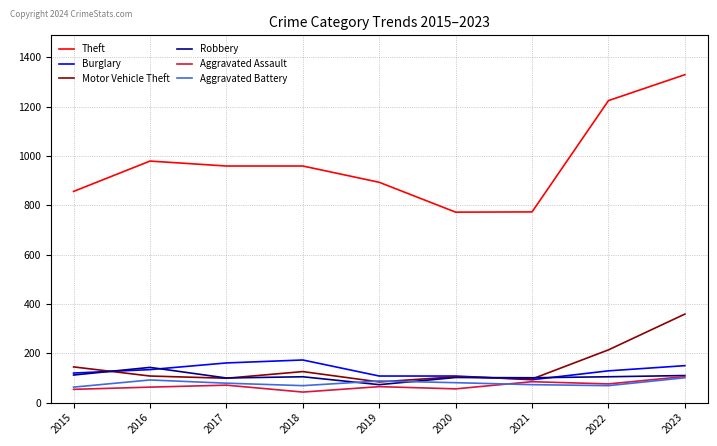

How many series are shown in this chart?

6